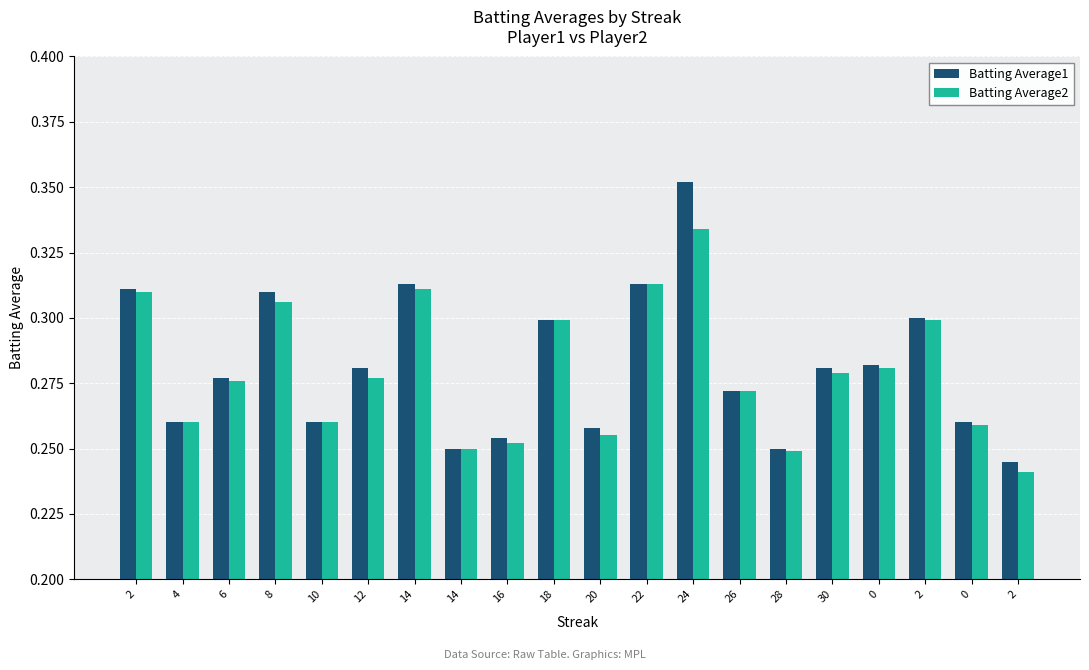

List the series in order of their overall mean, highest first.

Batting Average1, Batting Average2